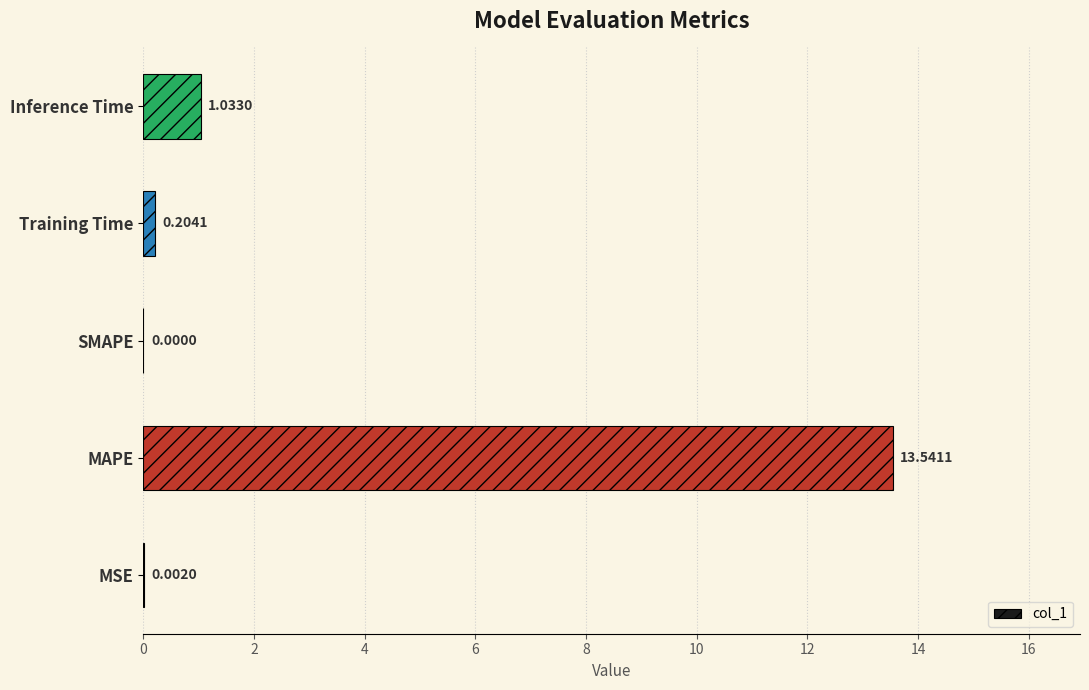

At which label is the value closest to 6?

Inference Time